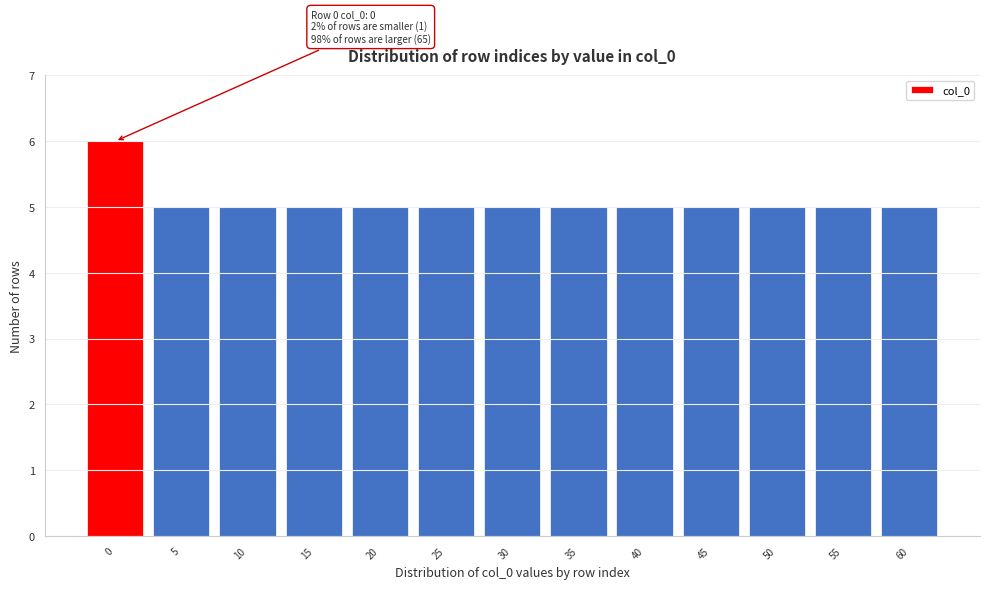

Reading left to right, extract all data points from this chart.

0=6	5=5	10=5	15=5	20=5	25=5	30=5	35=5	40=5	45=5	50=5	55=5	60=5